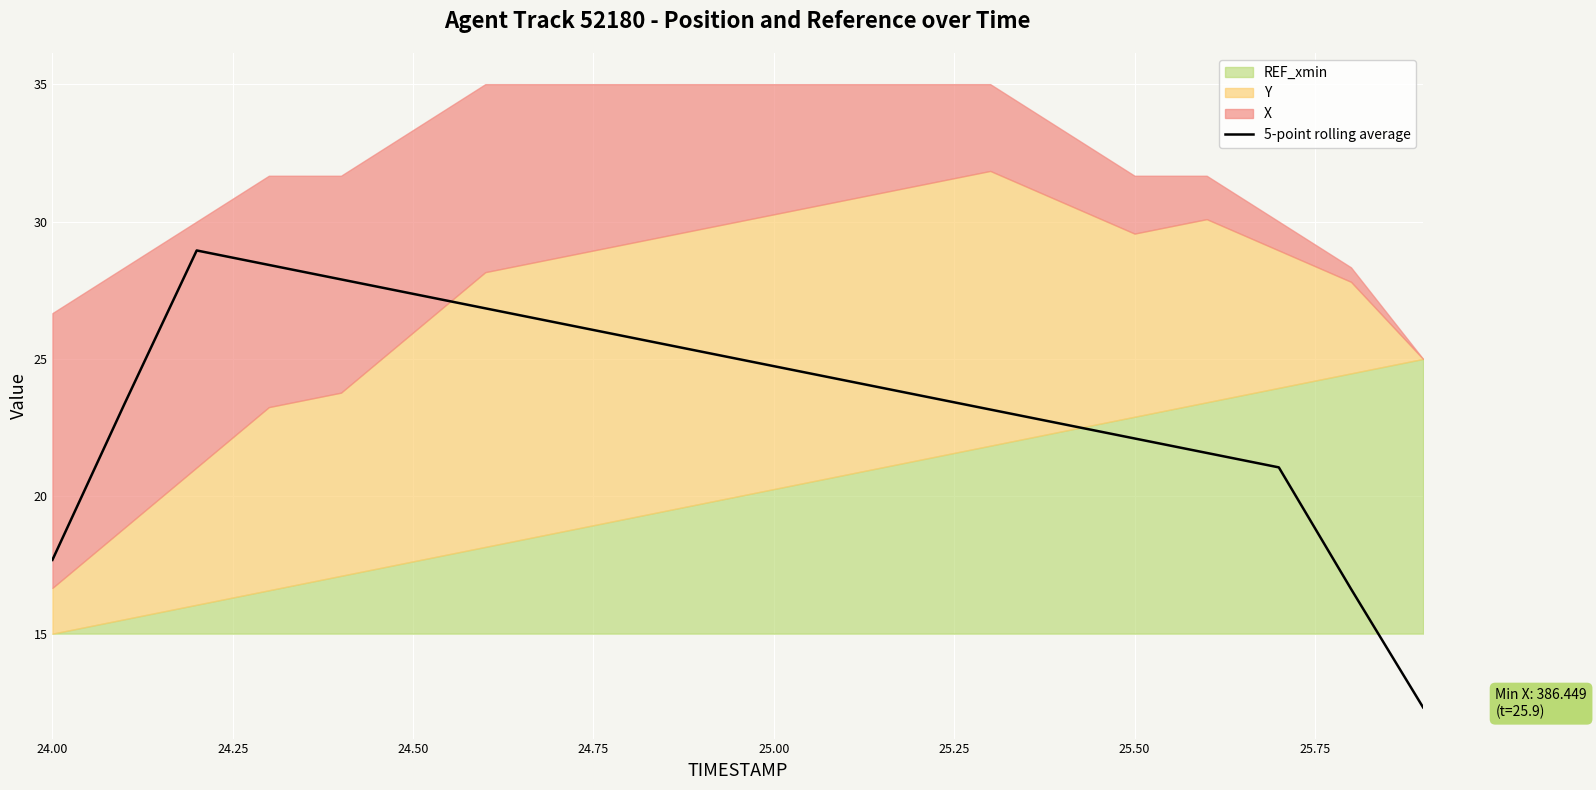

The value of 5-point rolling average at 25.00 is 36.4. True or false?

False